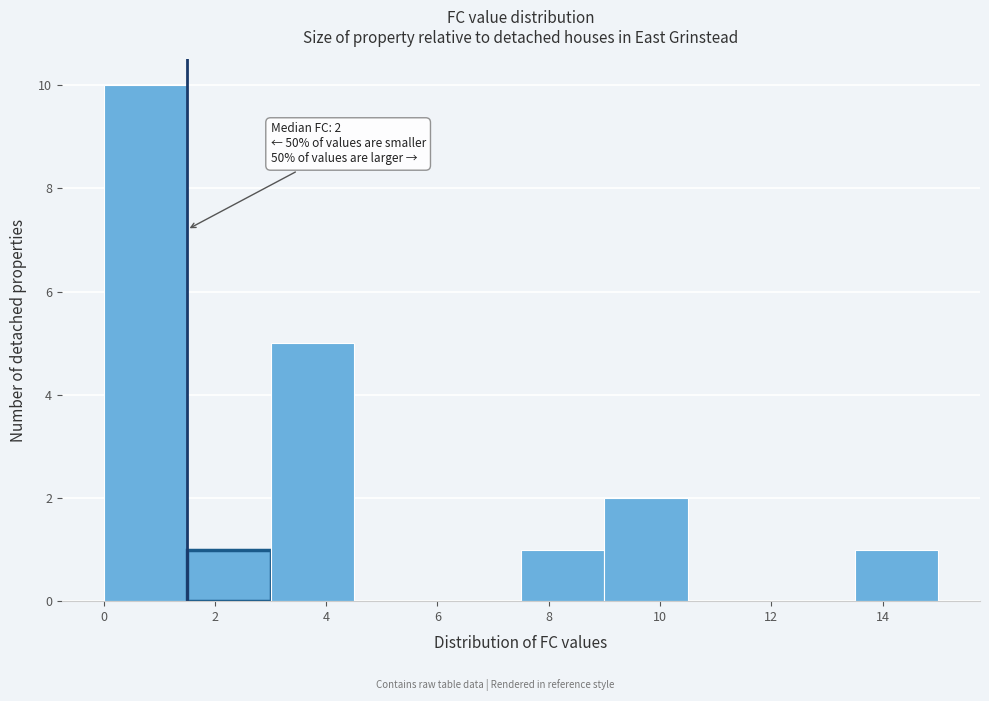

Over which range of the x-axis is the bar tallest?

0.0 to 1.5